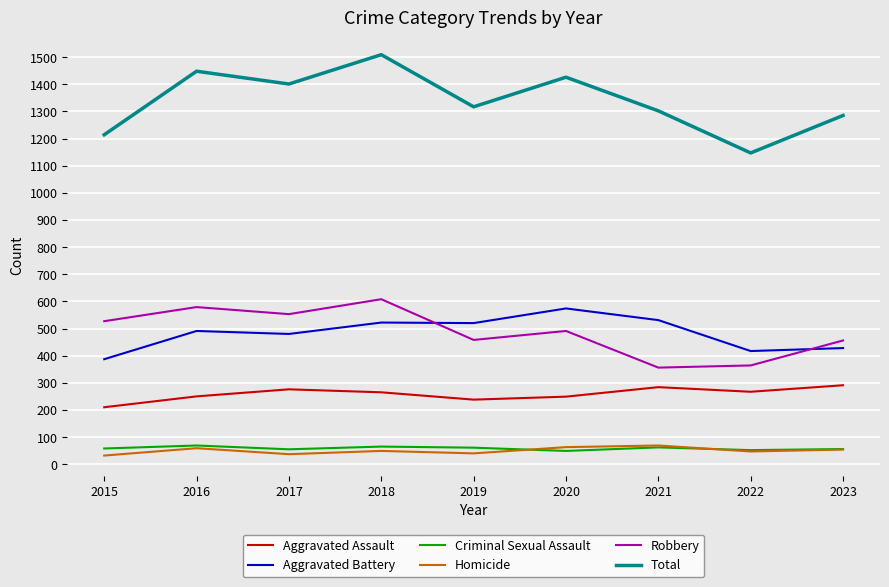

Does the chart display data point markers on the line(s)?

No